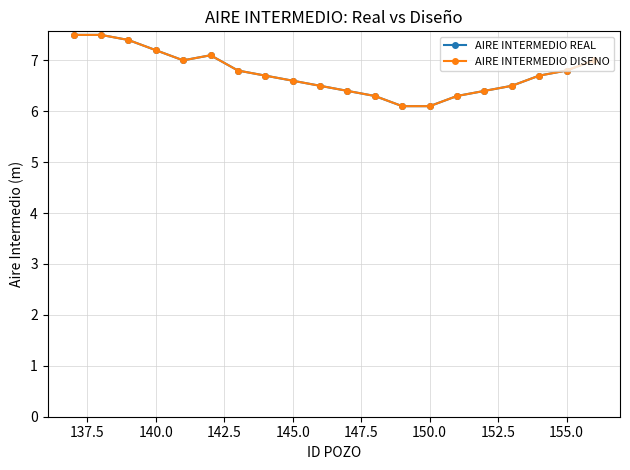

Does the chart have visible grid lines?

Yes